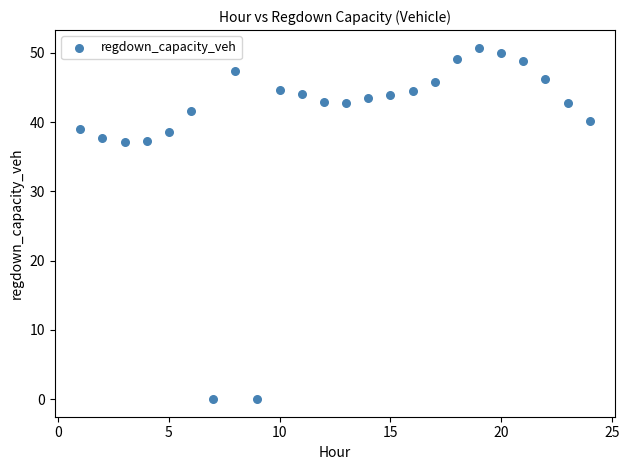

What is the range of Y values (max minus min)?

50.7